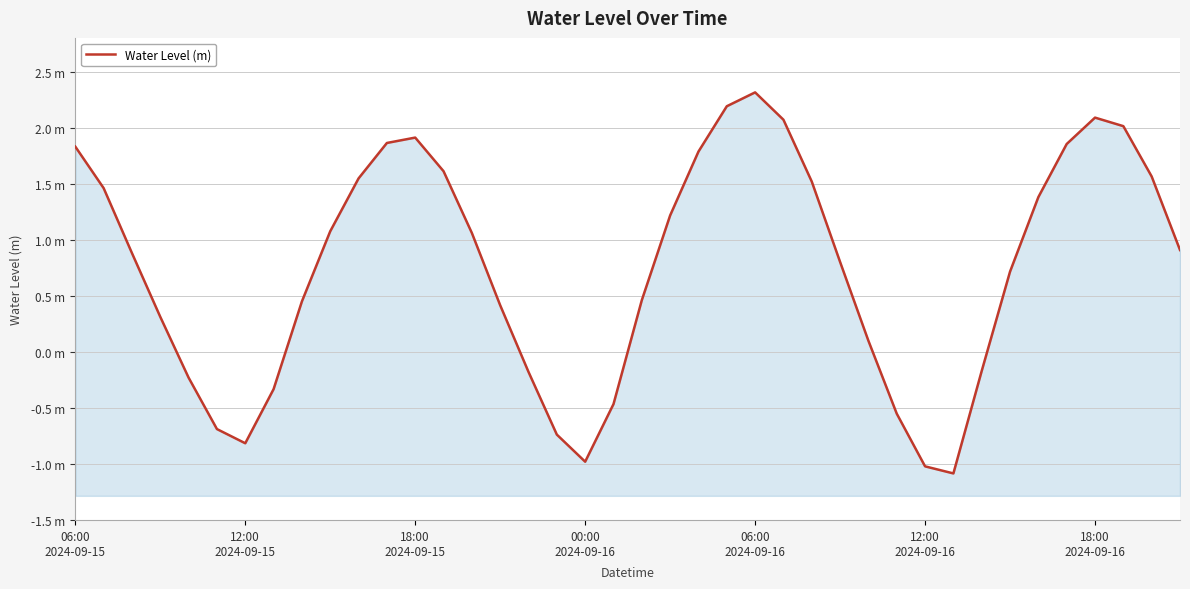

How many points are lower than both their immediate neighbors (excluding endpoints)?

3